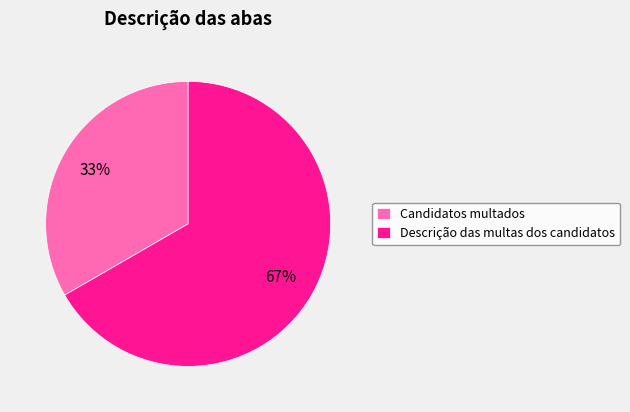

To the nearest percent, what is the average slice percentage?

50%